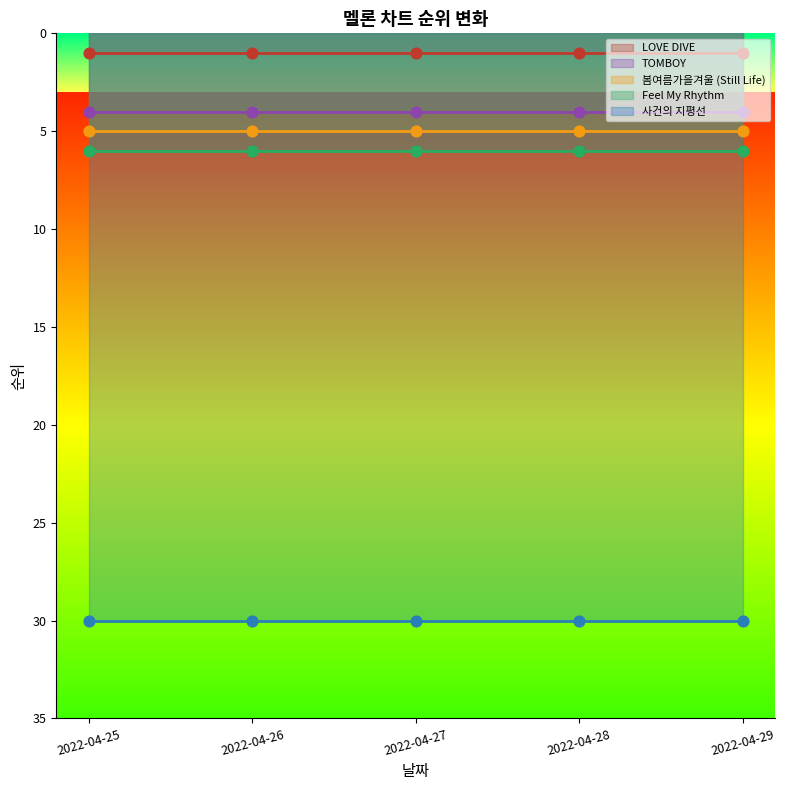

Is the value of 사건의 지평선 at 2022-04-29 greater than the value of 봄여름가을겨울 (Still Life) at 2022-04-25?

Yes